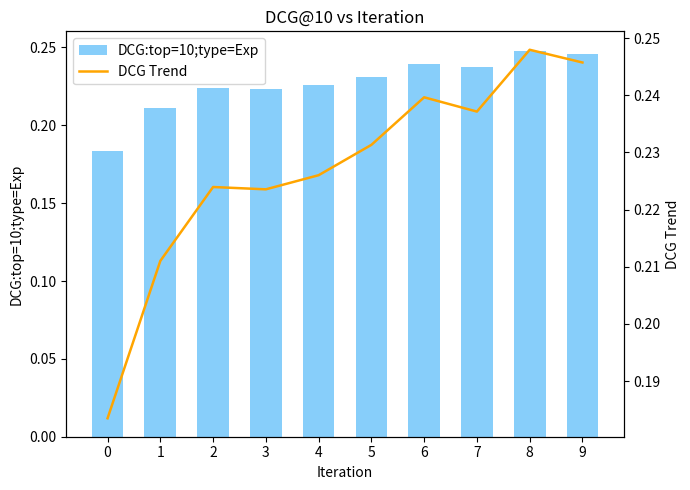

What is the value of the DCG Trend bar at the 2nd from the left?

0.2